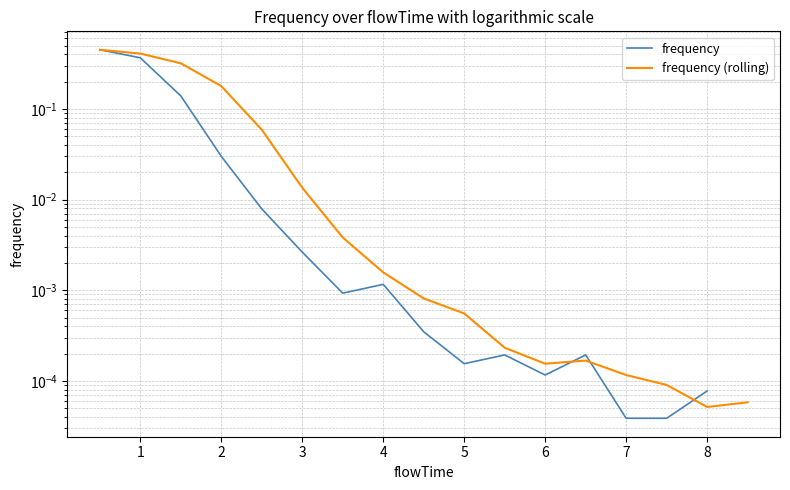

How many times do frequency (rolling) and frequency cross each other?

3